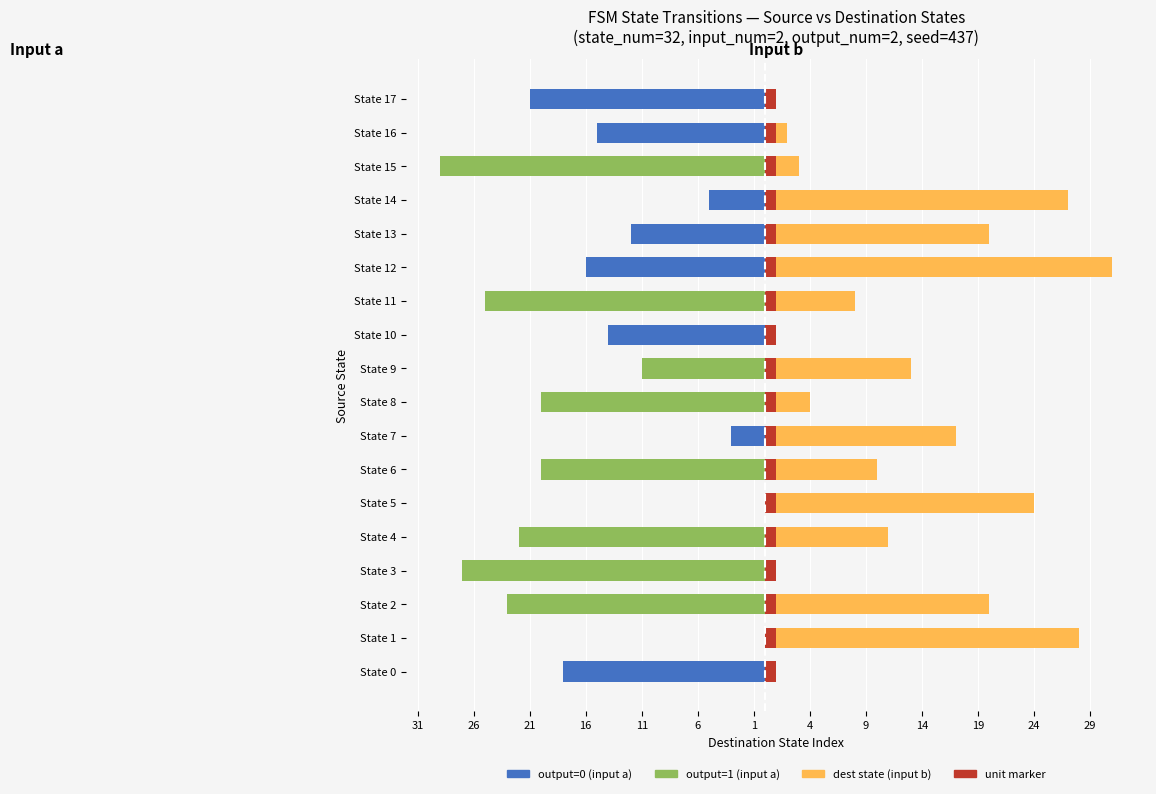

How many groups of bars are there?

18